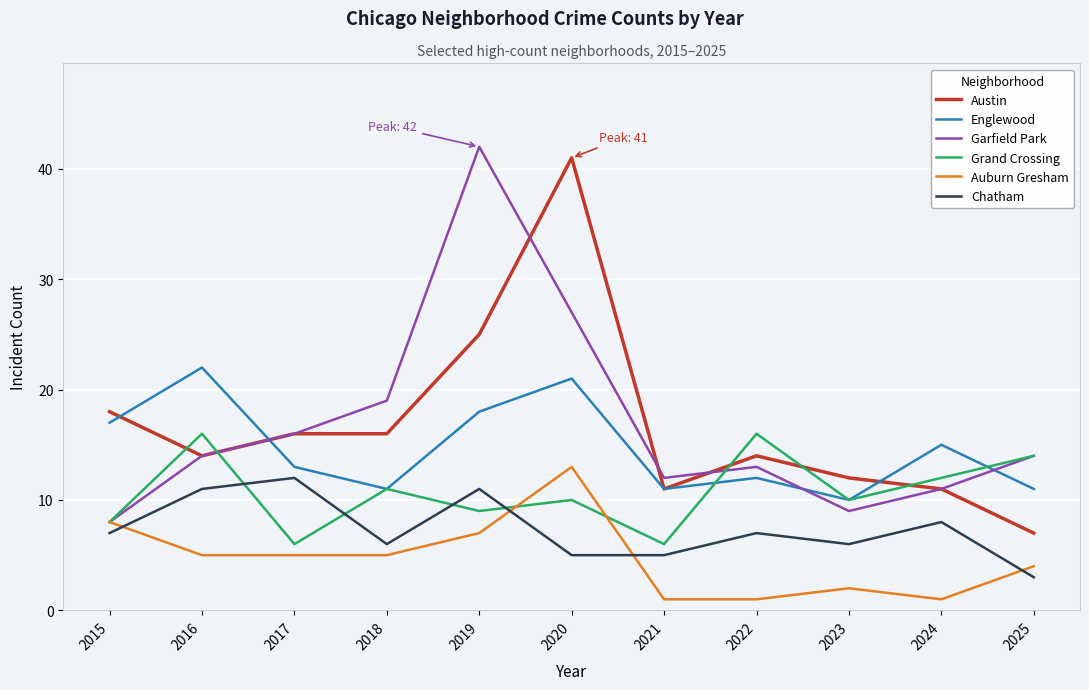

What is the difference between the Garfield Park values at 2021 and 2015?

4